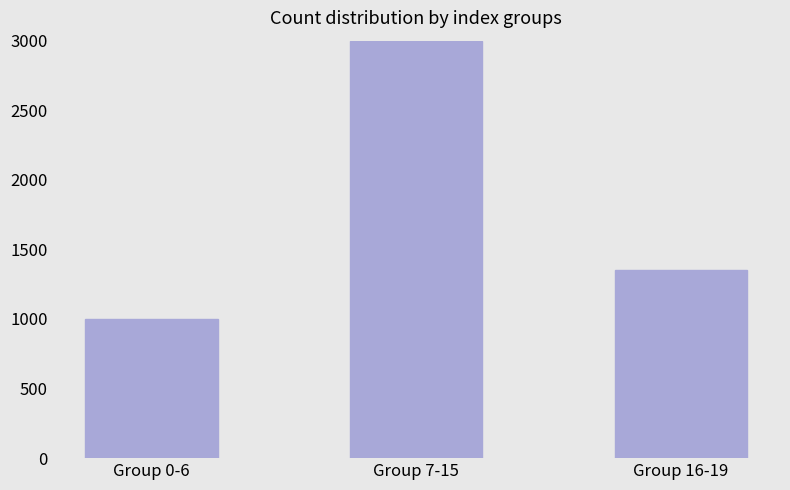

Which label corresponds to the smallest value in the chart?

Group 0-6